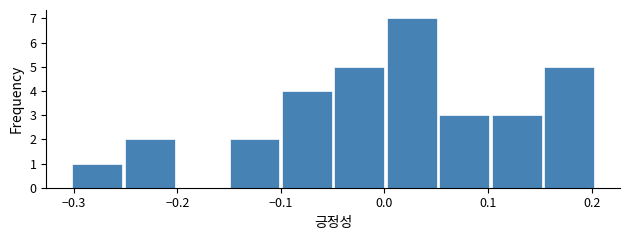

Which range on the x-axis has the tallest bar?

0.00 to 0.05